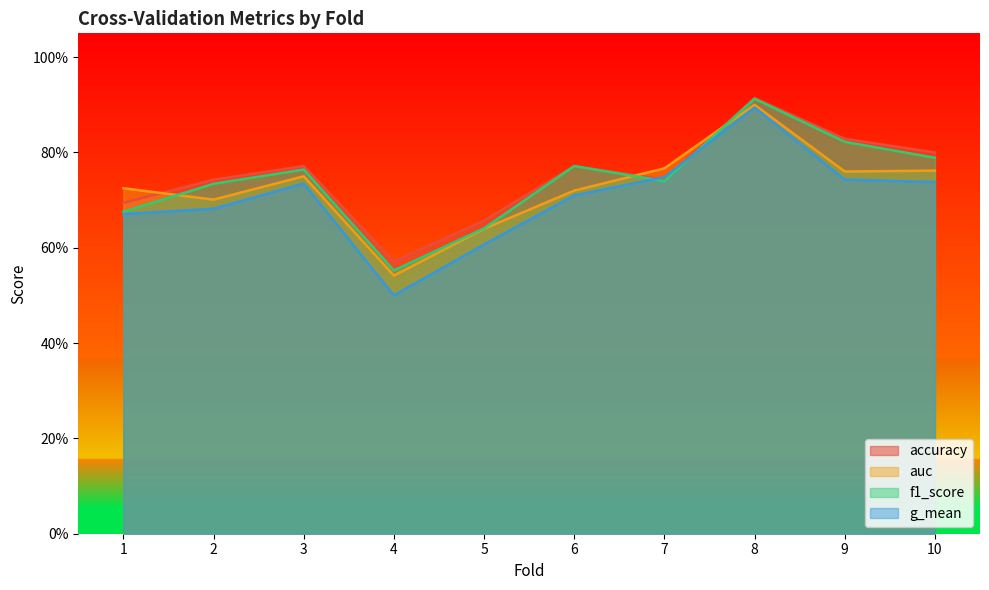

Reading right to left, extract all data points from this chart.

accuracy: 10=0.8	9=0.8	8=0.9	7=0.7	6=0.8	5=0.7	4=0.6	3=0.8	2=0.7	1=0.7
auc: 10=0.8	9=0.8	8=0.9	7=0.8	6=0.7	5=0.6	4=0.5	3=0.8	2=0.7	1=0.7
f1_score: 10=0.8	9=0.8	8=0.9	7=0.7	6=0.8	5=0.6	4=0.6	3=0.8	2=0.7	1=0.7
g_mean: 10=0.7	9=0.7	8=0.9	7=0.7	6=0.7	5=0.6	4=0.5	3=0.7	2=0.7	1=0.7